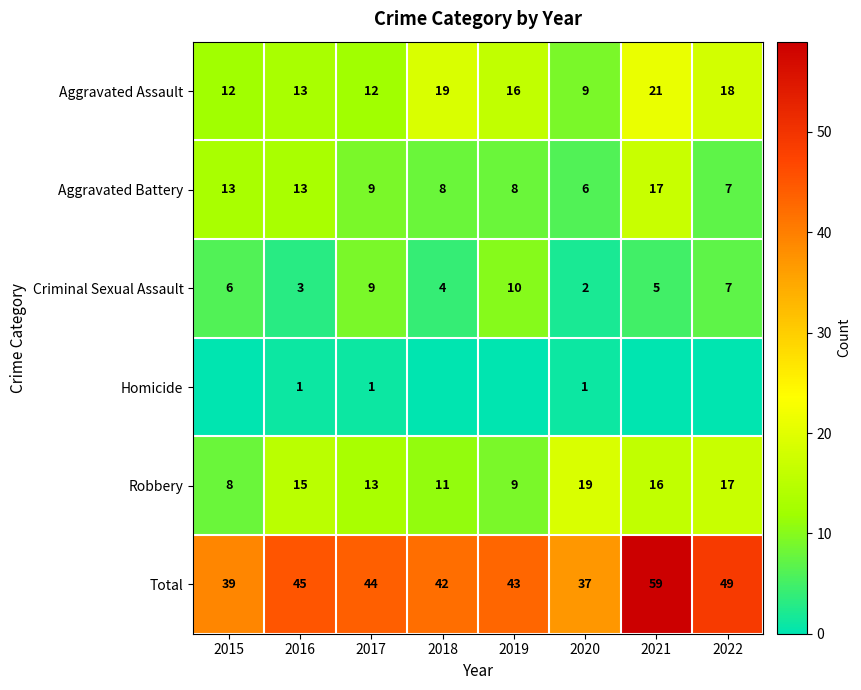

At which label does Robbery reach its minimum?

2015